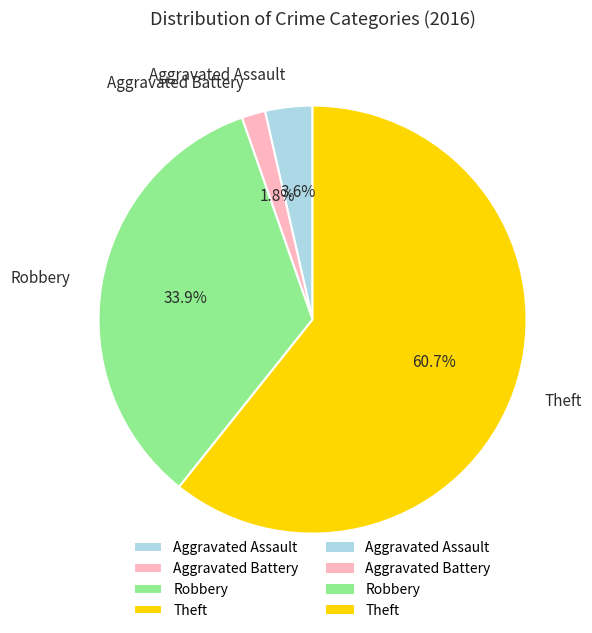

Approximately how many times larger is the value at Aggravated Assault compared to Theft?

0.1